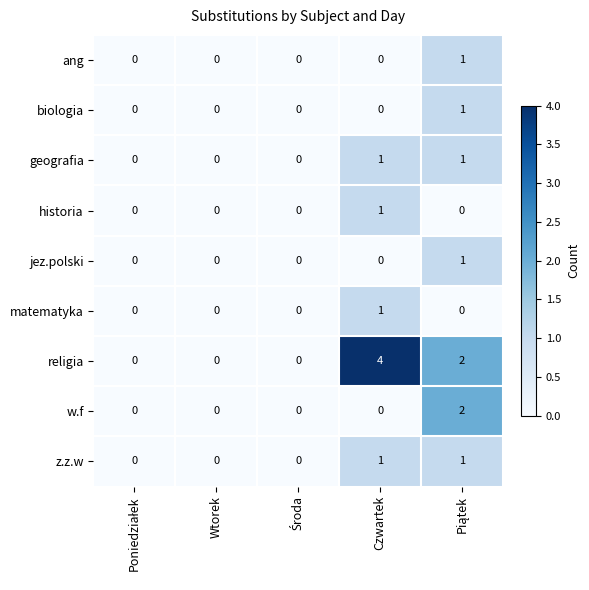

Which series has the largest range (max minus min)?

religia